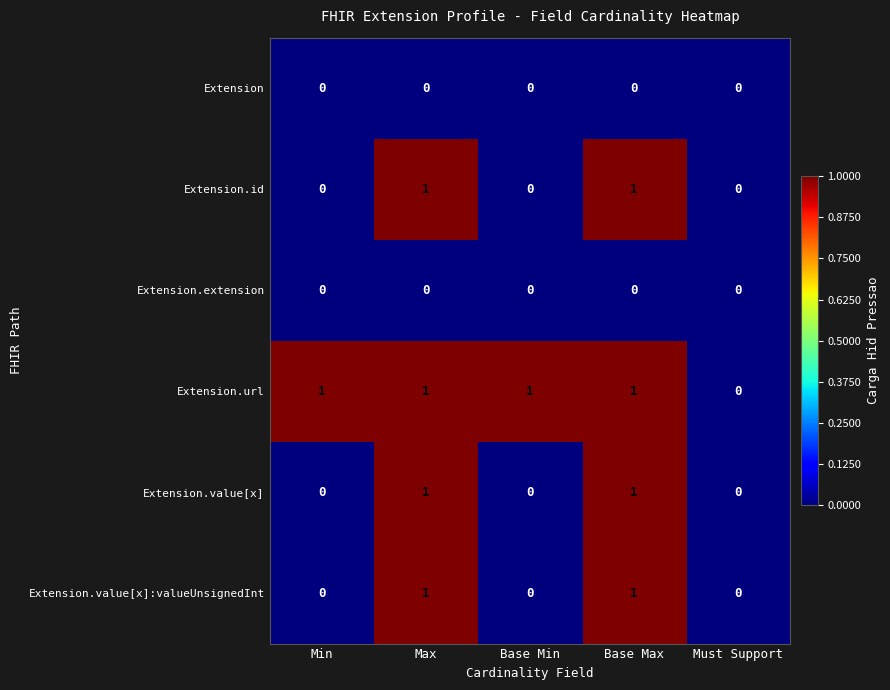

What is the sum of all Extension.url values?

4